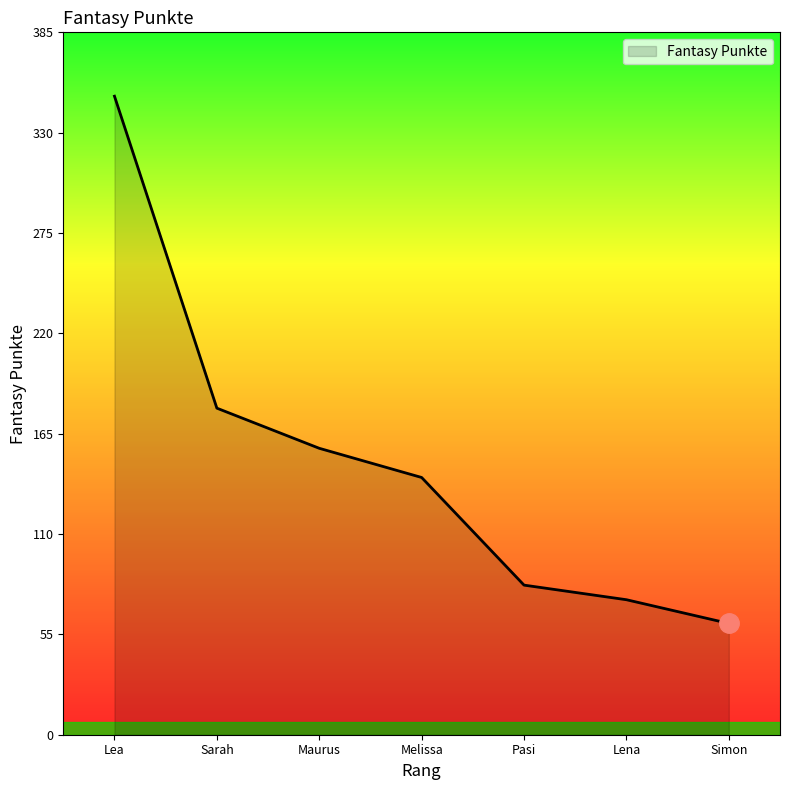

What is the sum of the values at Lea and Maurus?

507